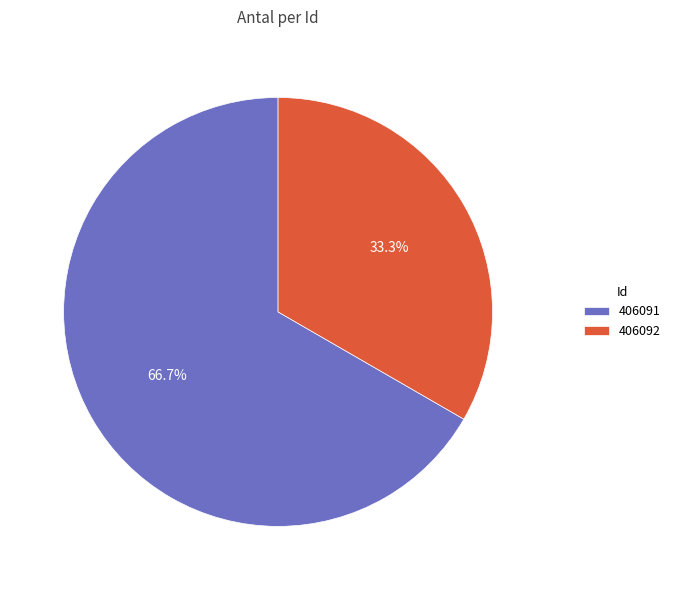

How many segments does this pie chart have?

2